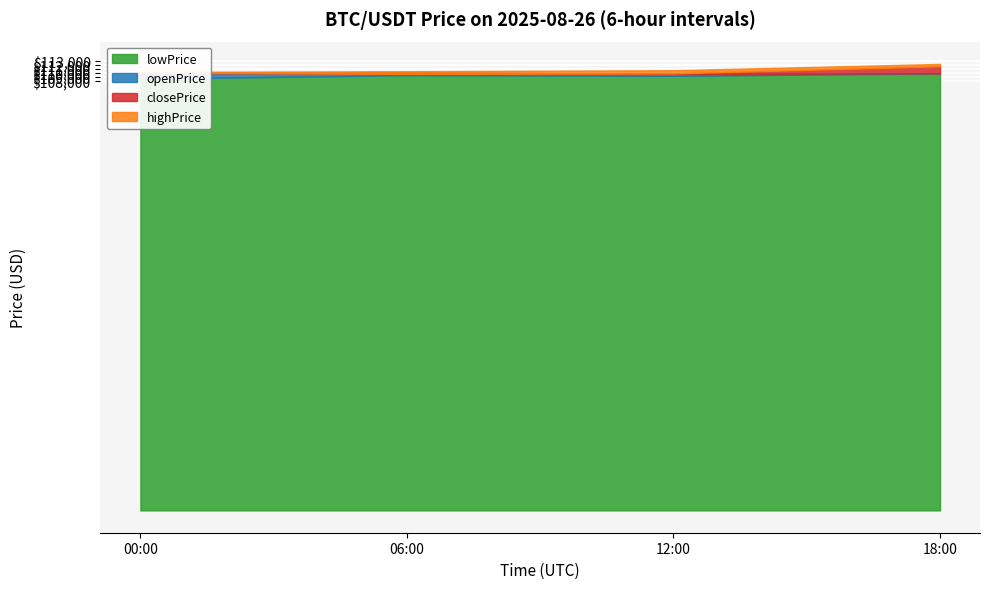

The lowPrice series shows 108652.6 at 00:00. True or false?

True